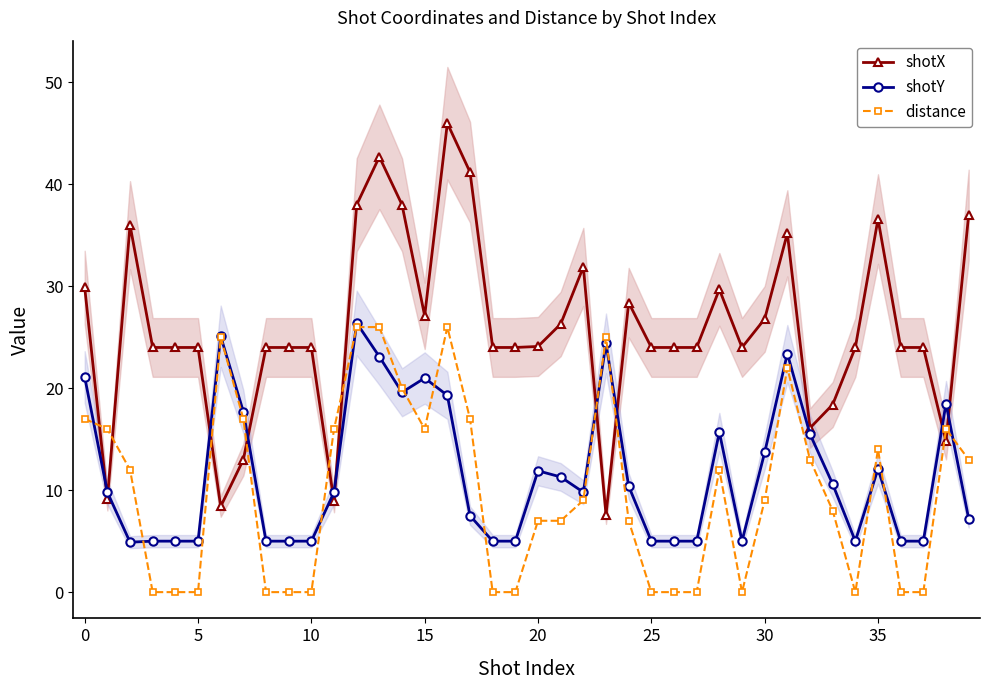

True or false: shotX has more than 2 points higher than both neighbors.

True